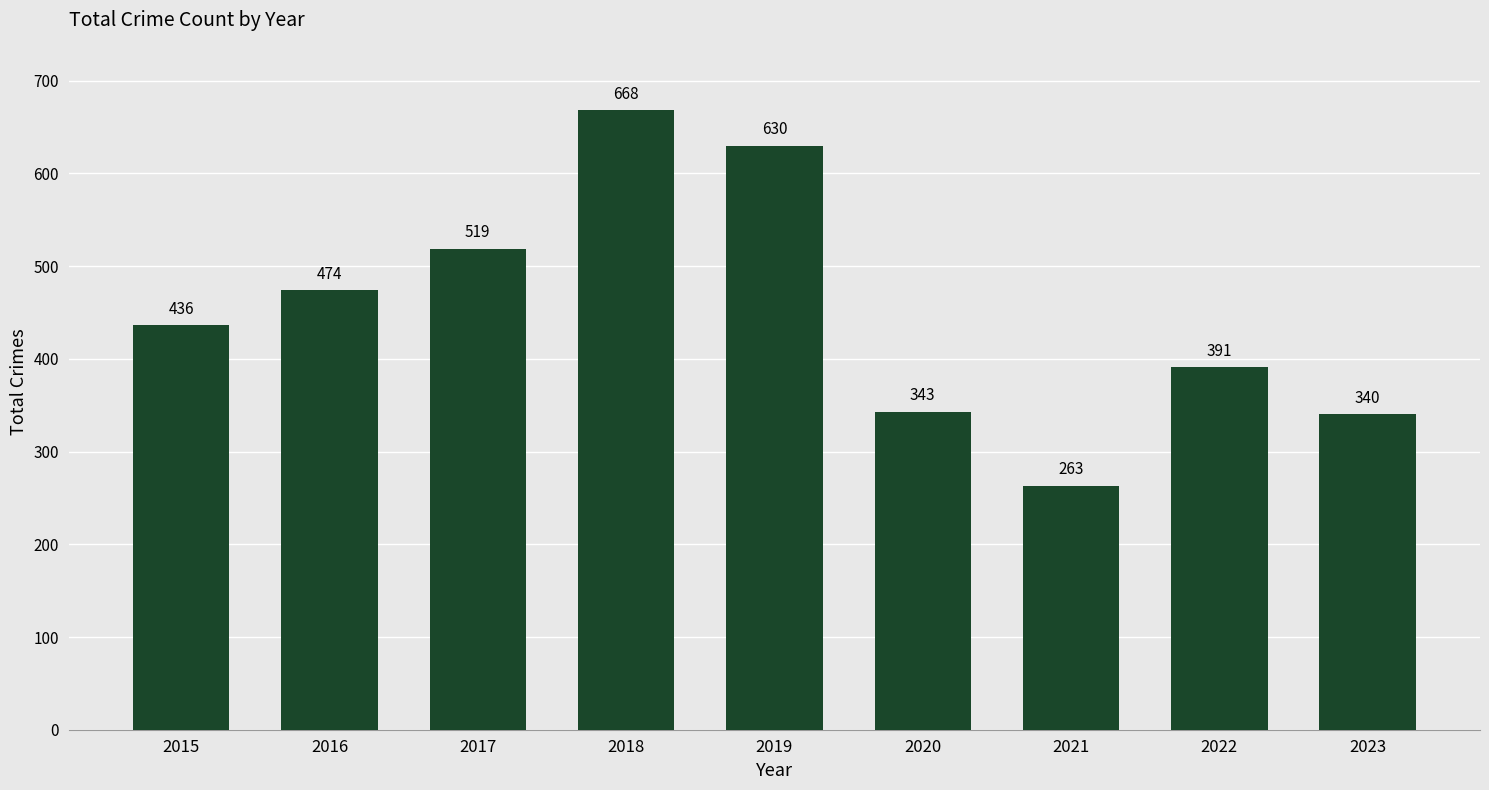

Reading left to right, what are all the values shown in this chart?

2015=436	2016=474	2017=519	2018=668	2019=630	2020=343	2021=263	2022=391	2023=340